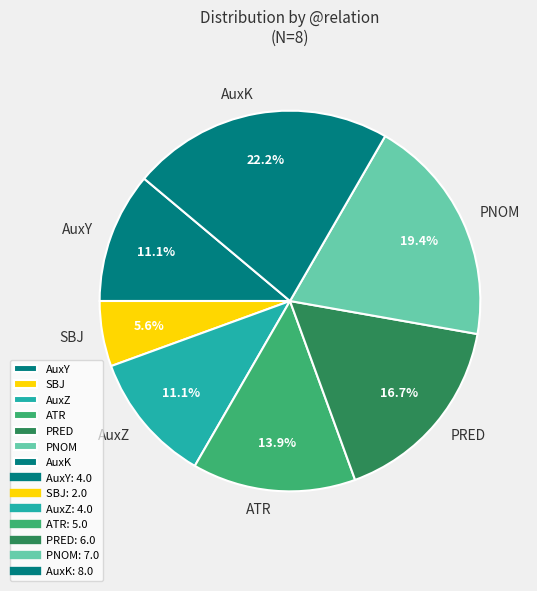

Does PNOM account for over 50% of the chart?

No